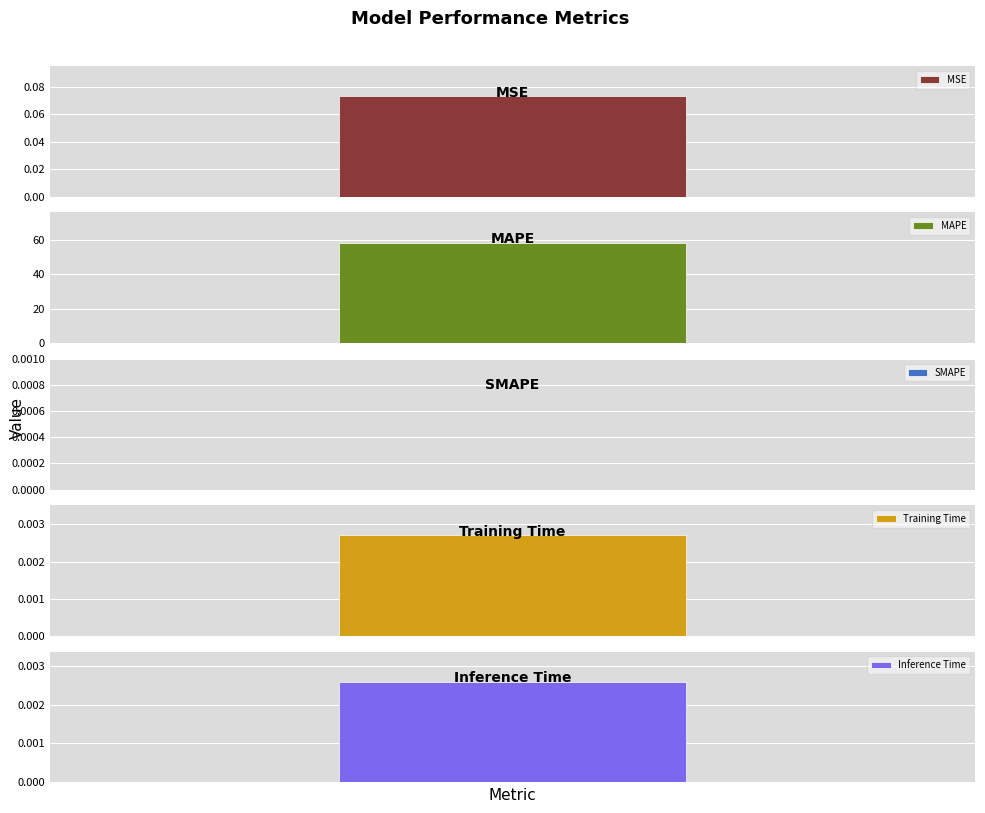

How many bars are there in total?

5